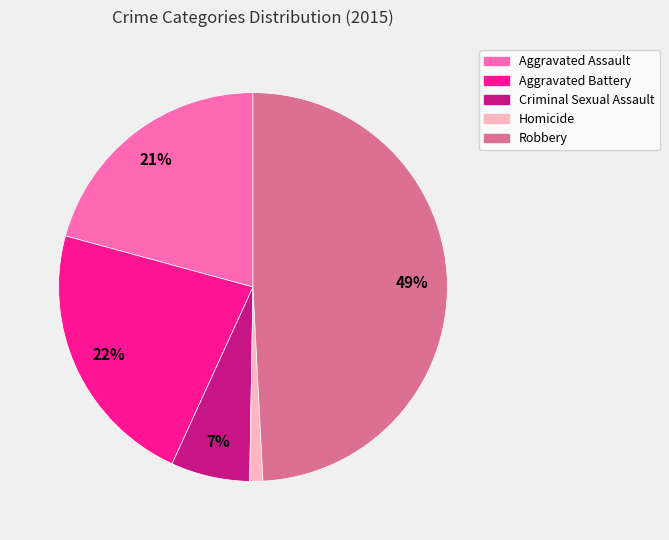

The Aggravated Assault slice represents 35% of the pie. True or false?

False